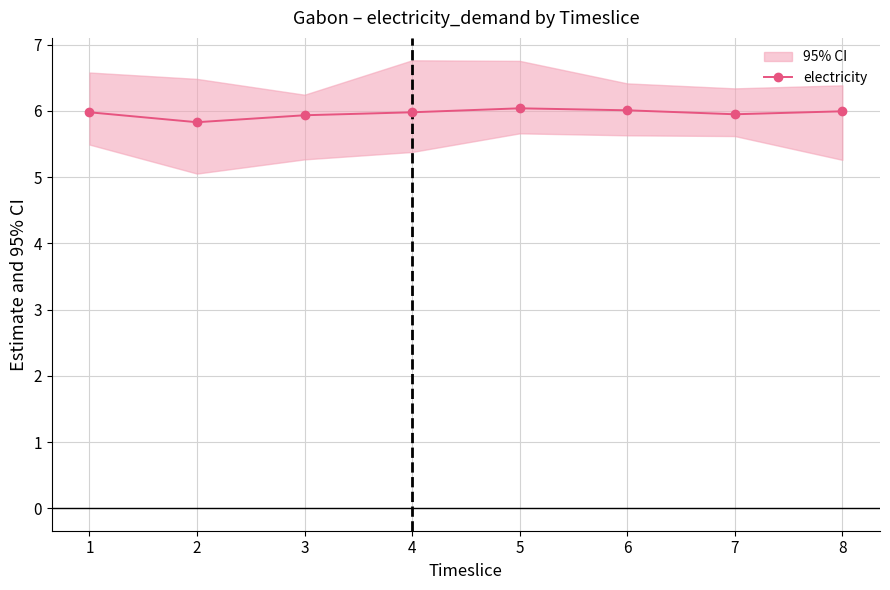

At which category does the data reach its first local valley?

2